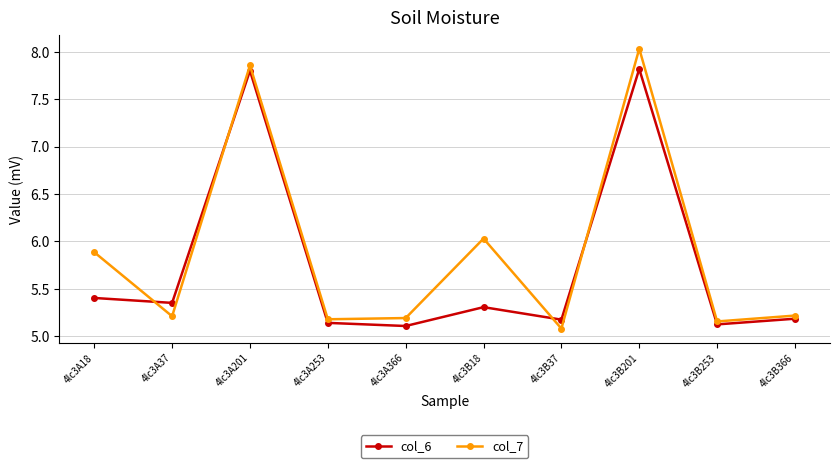

Count the number of data series in this chart.

2